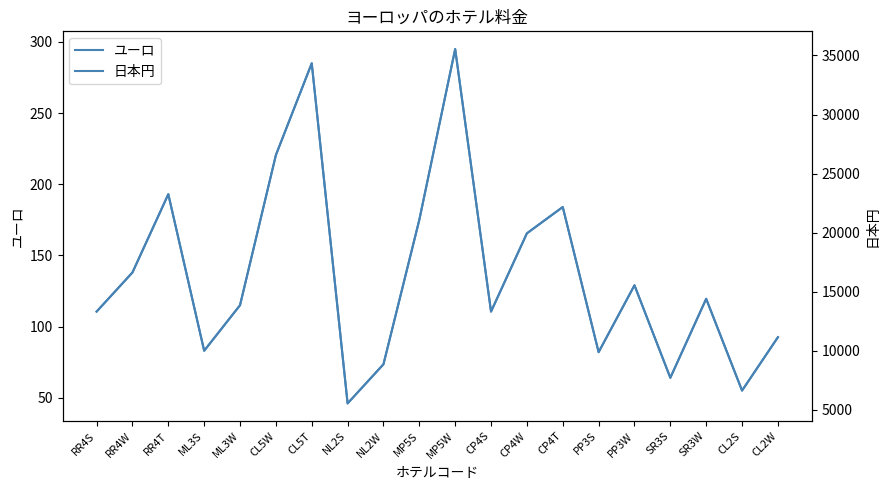

Which series has the largest total across all categories?

日本円